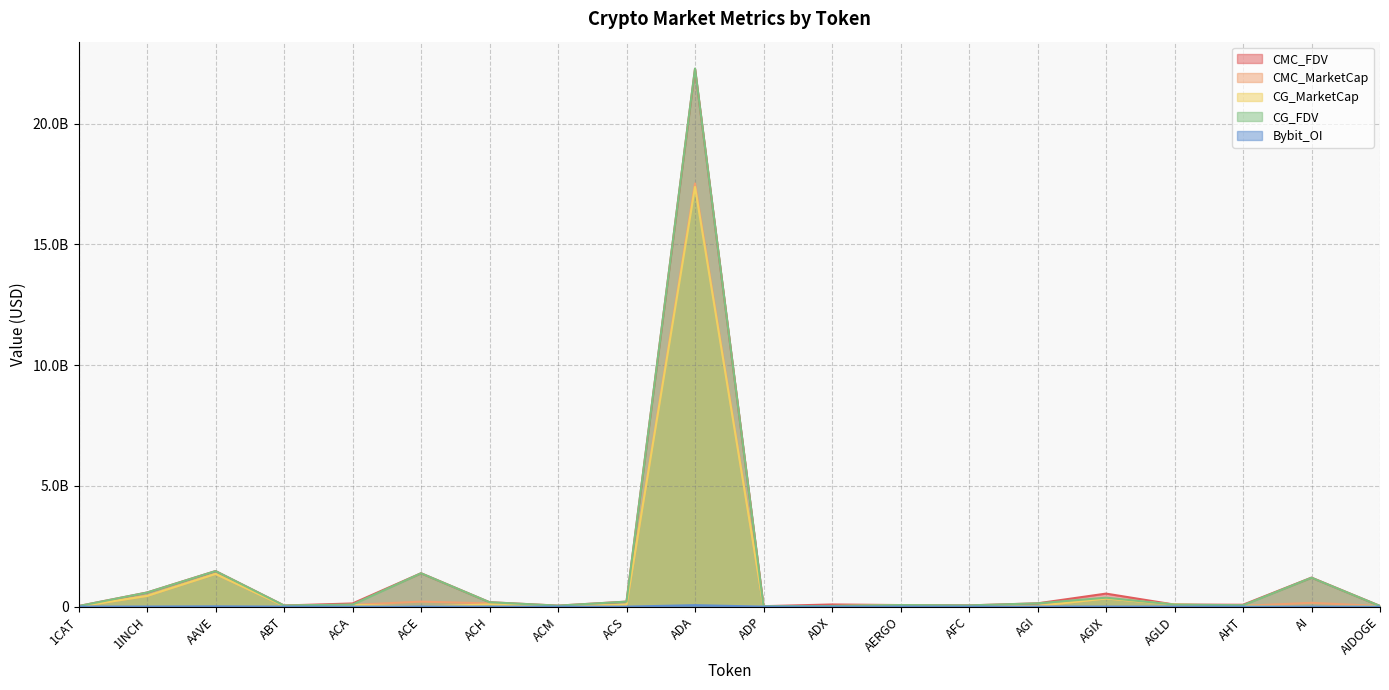

What are all the series names shown in the legend?

CMC_FDV, CMC_MarketCap, CG_MarketCap, CG_FDV, Bybit_OI